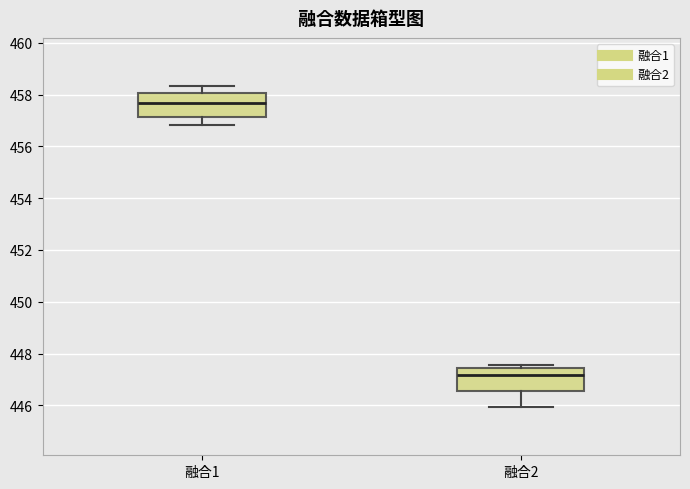

Reading left to right, read every box against the y-axis: the position of its median line, the range the box covers, and the ends of its whiskers. The values are not printed on the chart, so give them approximately, as read against the axis.

融合1: median 457.6, box 457.2 to 458.0, whiskers 456.8 to 458.4
融合2: median 447.2, box 446.6 to 447.4, whiskers 446.0 to 447.6